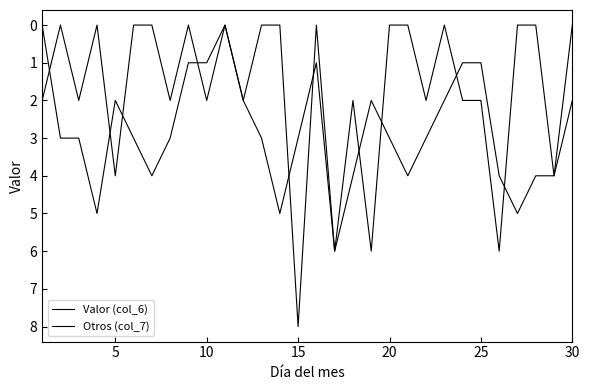

True or false: Otros (col_7) has more than 1 points higher than both neighbors.

True